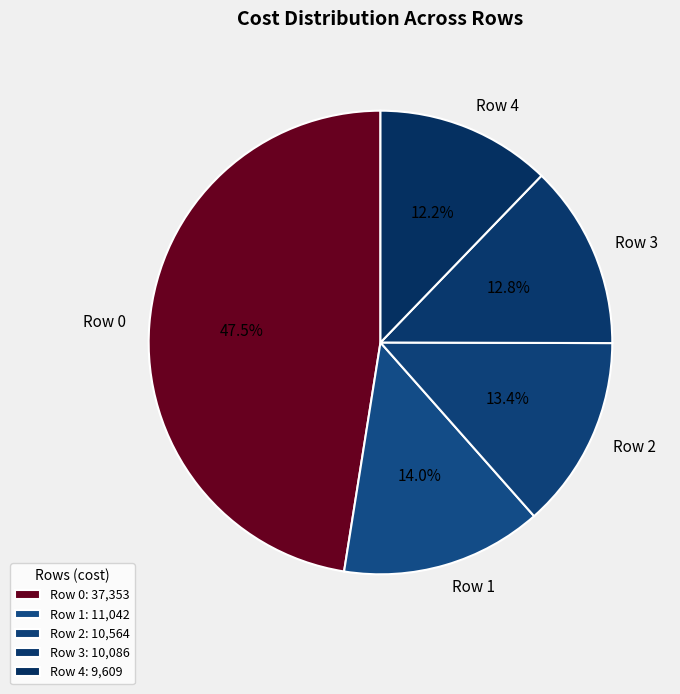

Does Row 2 account for over 50% of the chart?

No